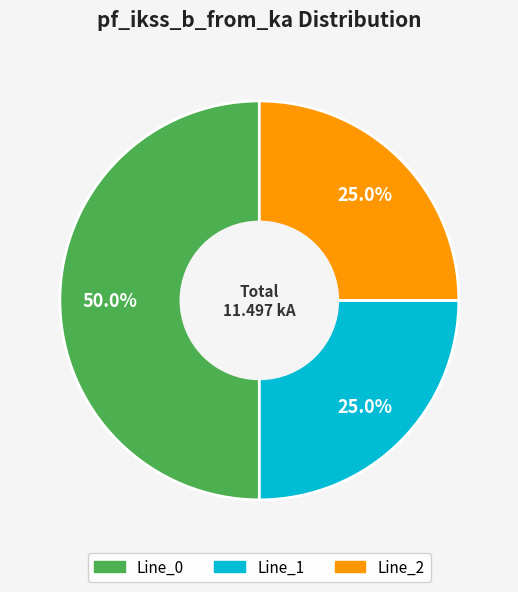

Approximately how many times larger is the value at Line_2 compared to Line_0?

0.5